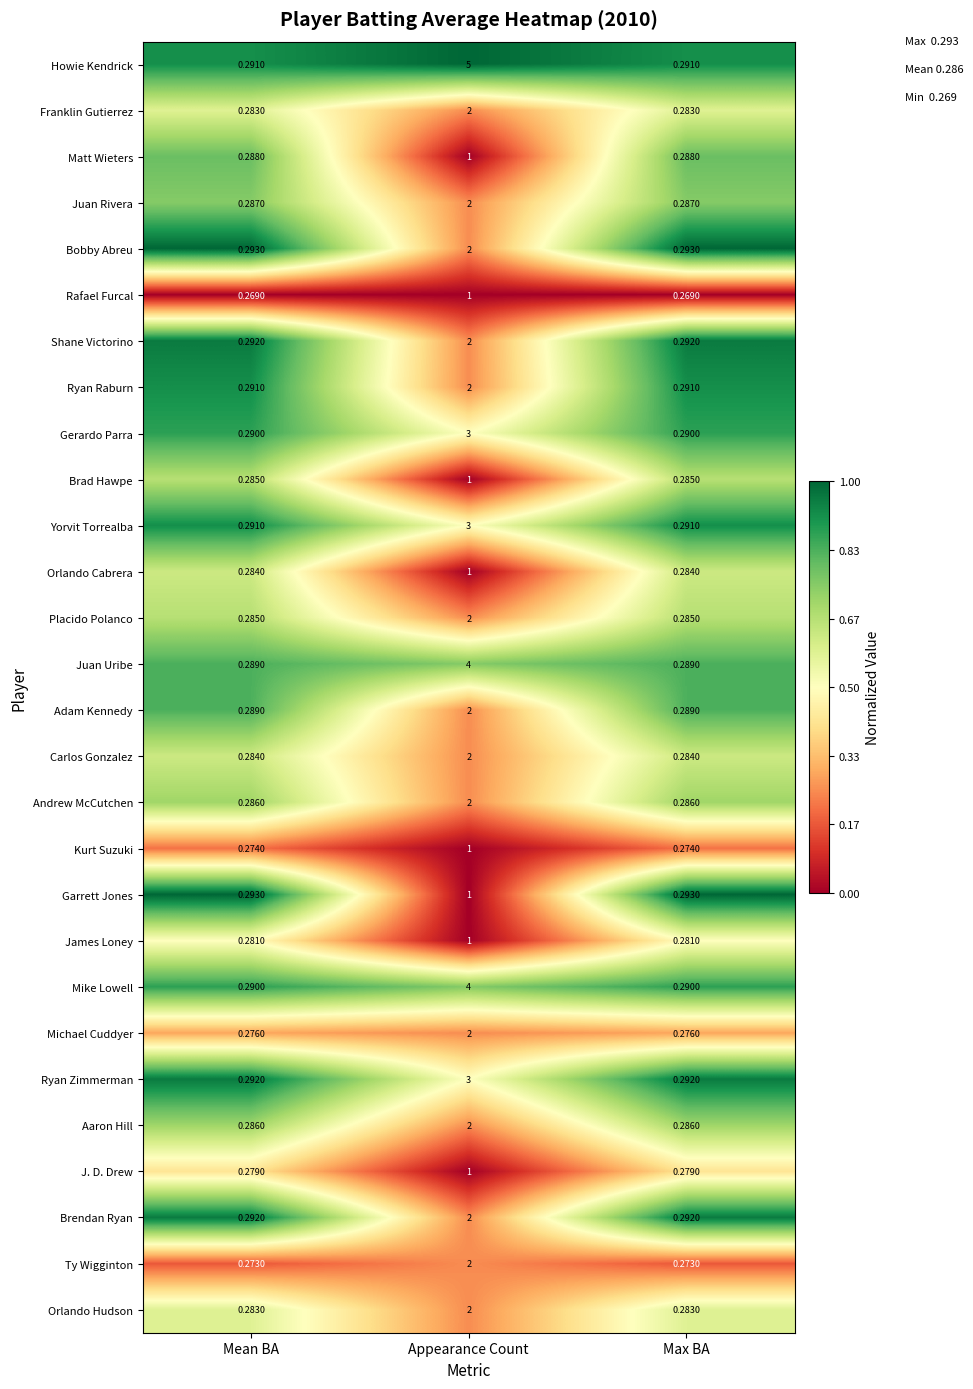

At which category does the chart reach its peak across all series?

Appearance Count